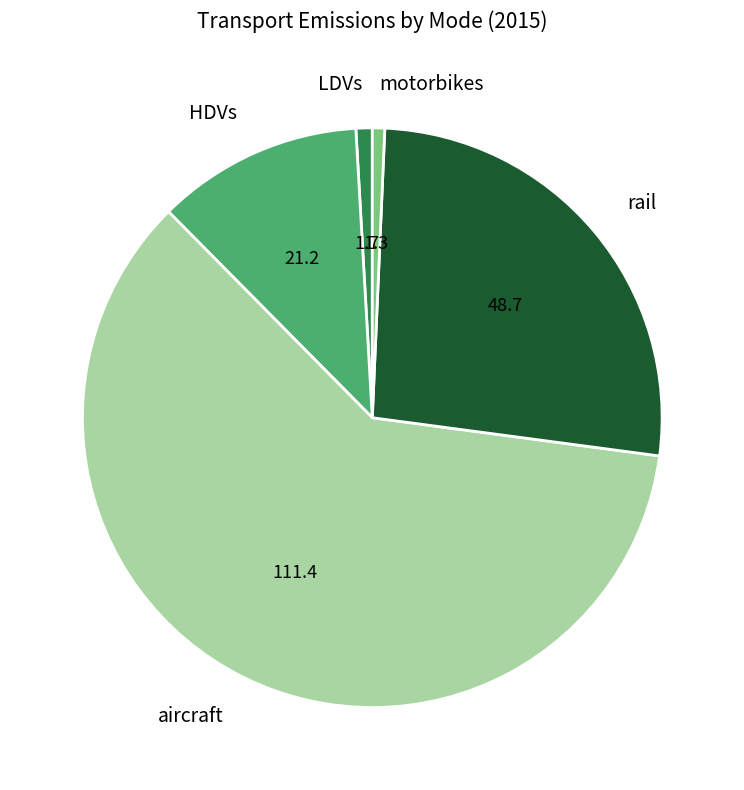

Approximately how many times larger is the value at rail compared to LDVs?

29.1